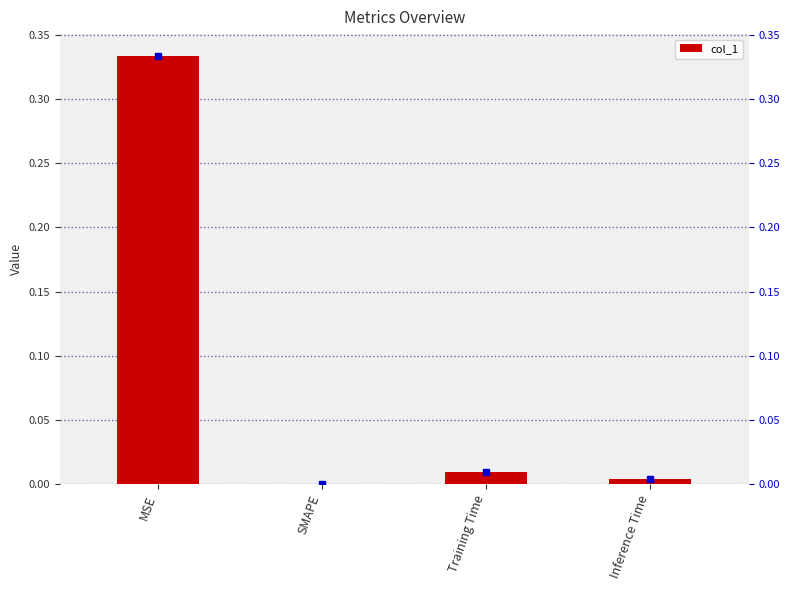

What is the sum of the values at MSE and SMAPE?

0.3